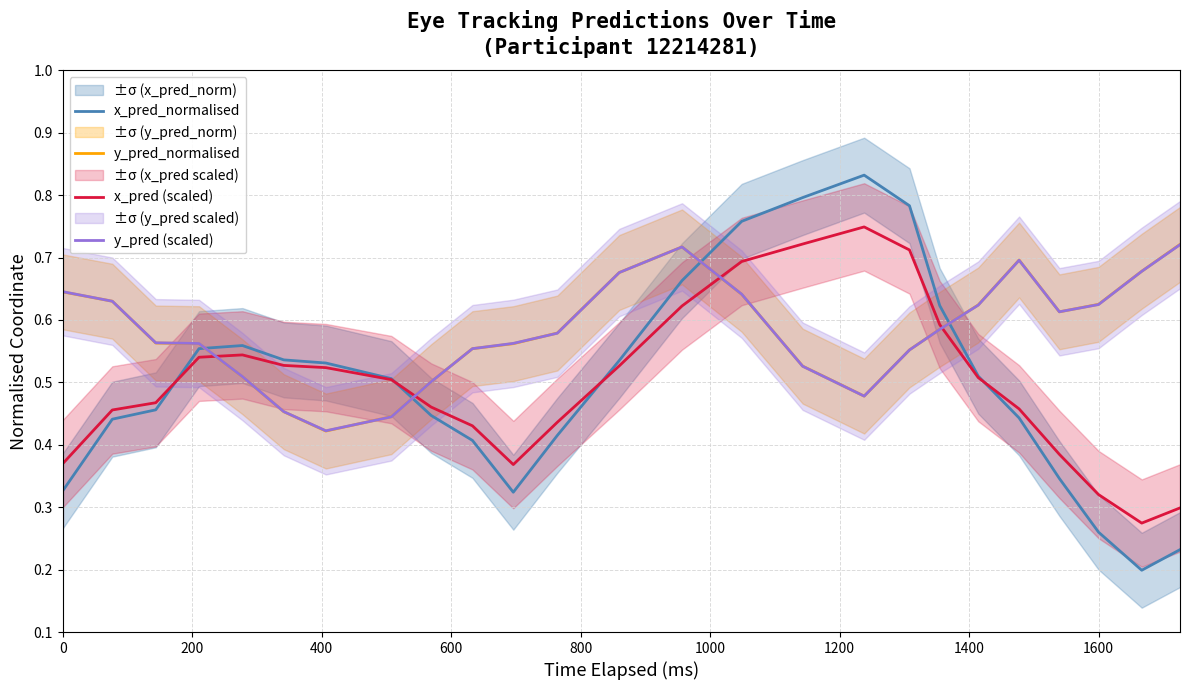

Is the value of y_pred (scaled) at 16 greater than the value of y_pred_normalised at 21?

No